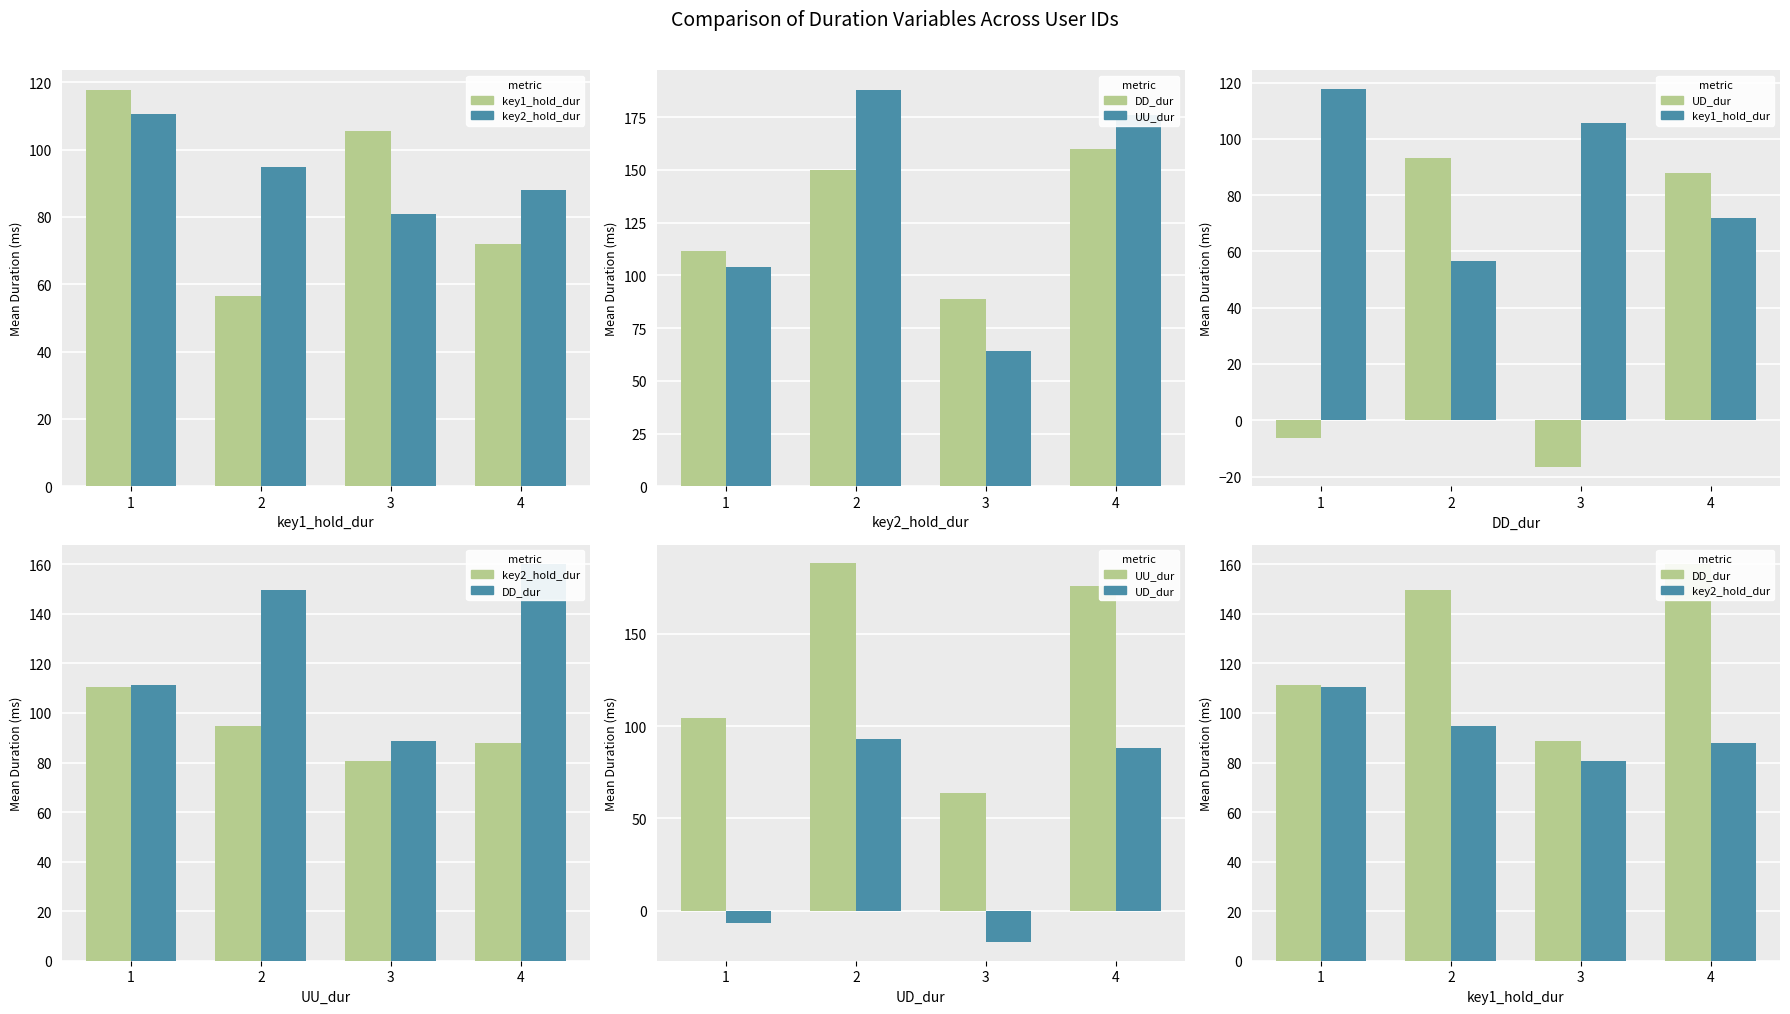

List the labels in order of key2_hold_dur value, largest first.

1, 2, 4, 3